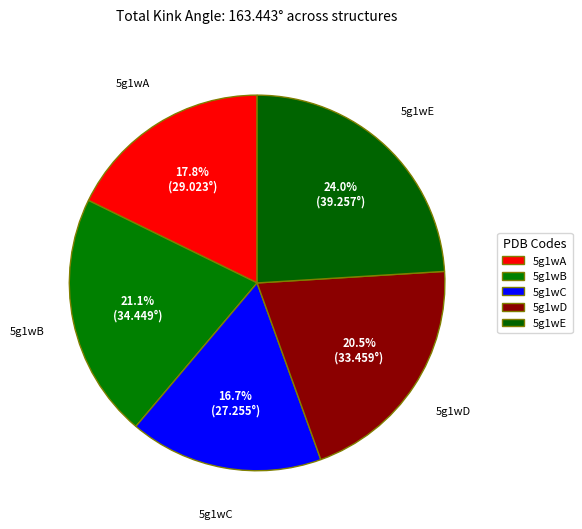

To the nearest percent, what is the difference between the 5g1wC and 5g1wA slice percentages?

1%